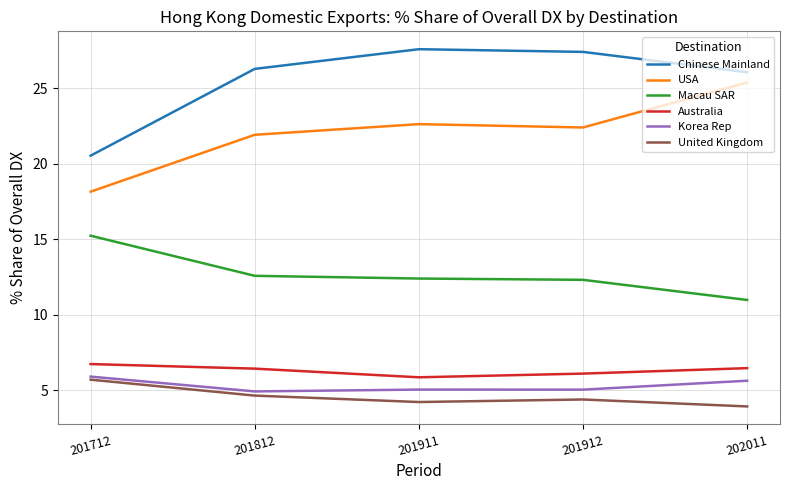

True or false: Korea Rep and Macau SAR cross at least once.

False